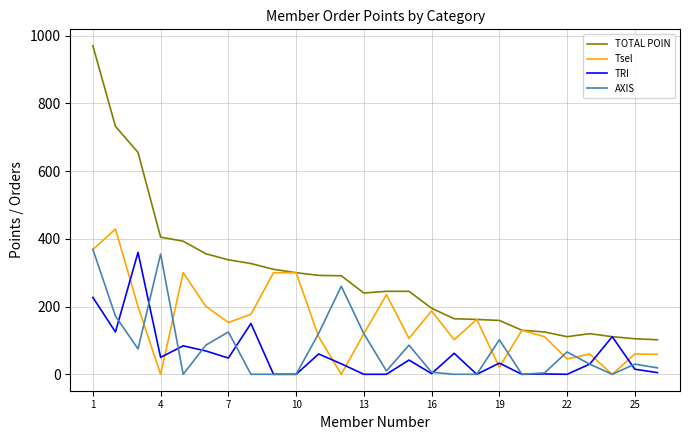

True or false: TRI and AXIS cross at least once.

True